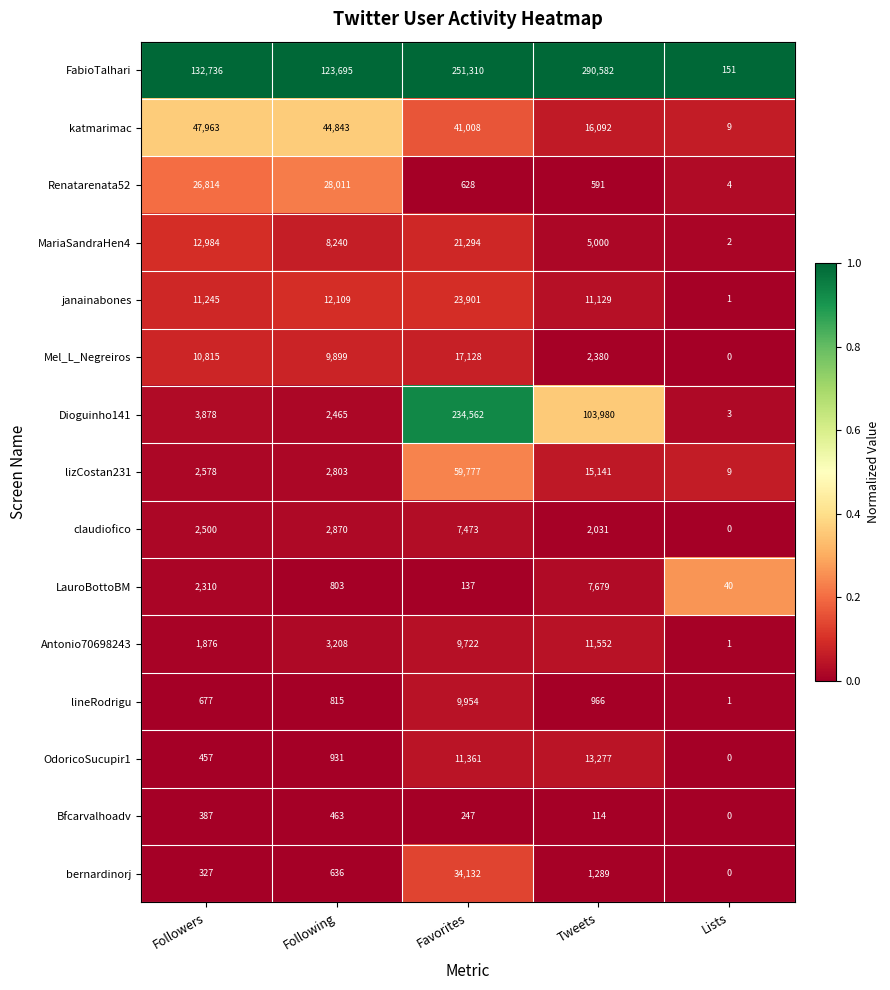

Between Followers and Favorites, which series saw the biggest shift?

Dioguinho141